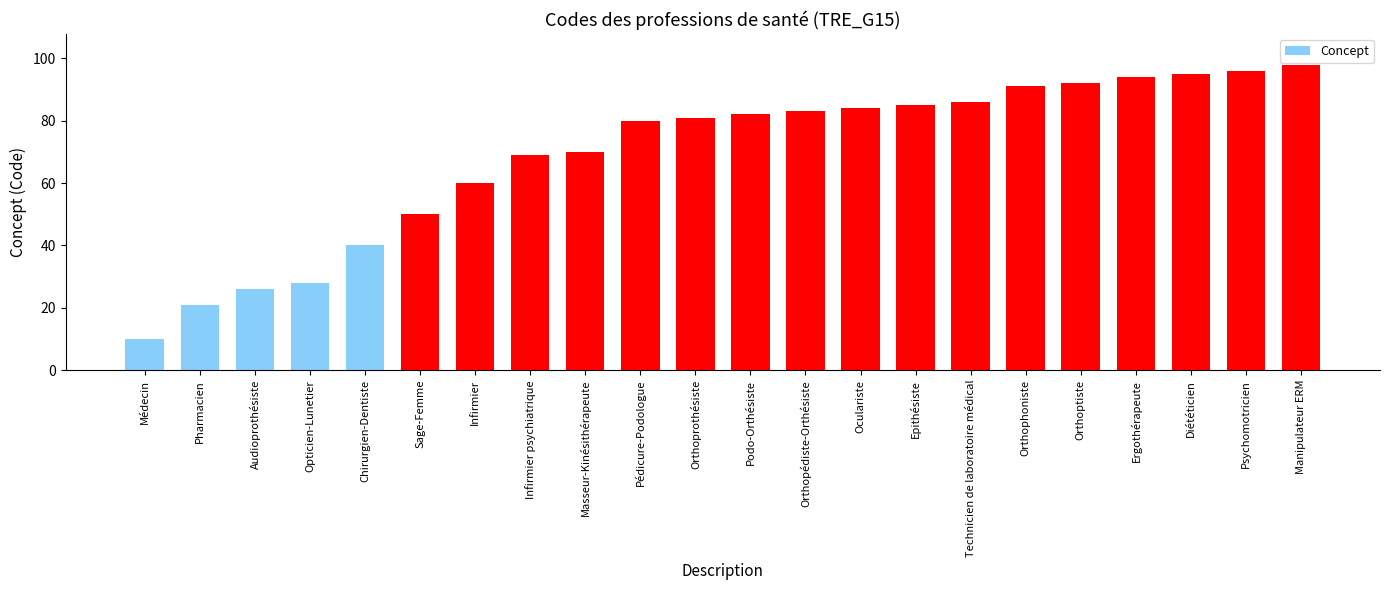

What is the average value?

69